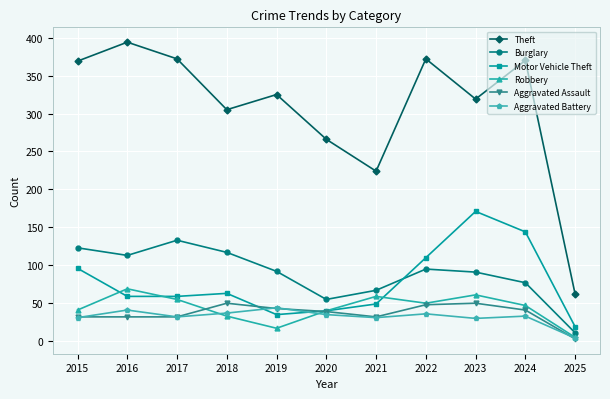

How many distinct data groups are displayed?

6